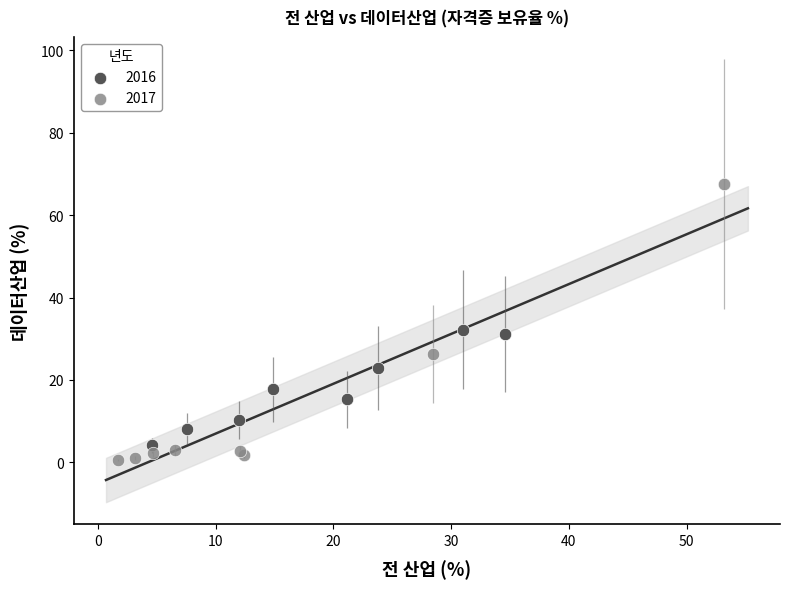

Which series has the largest Y range (max minus min)?

2017